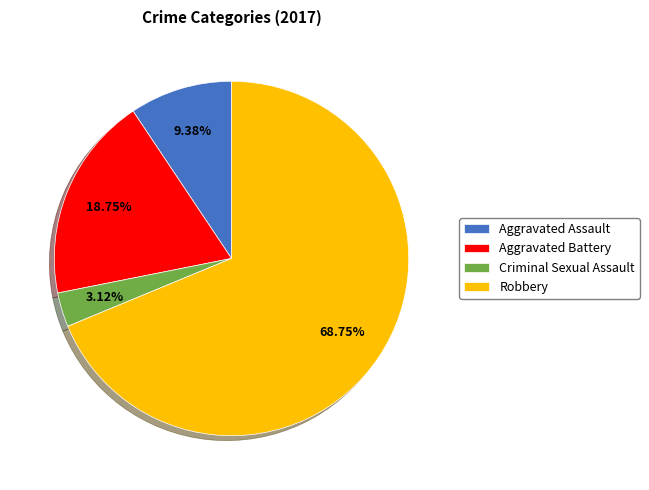

Is there a majority slice in this chart?

Yes